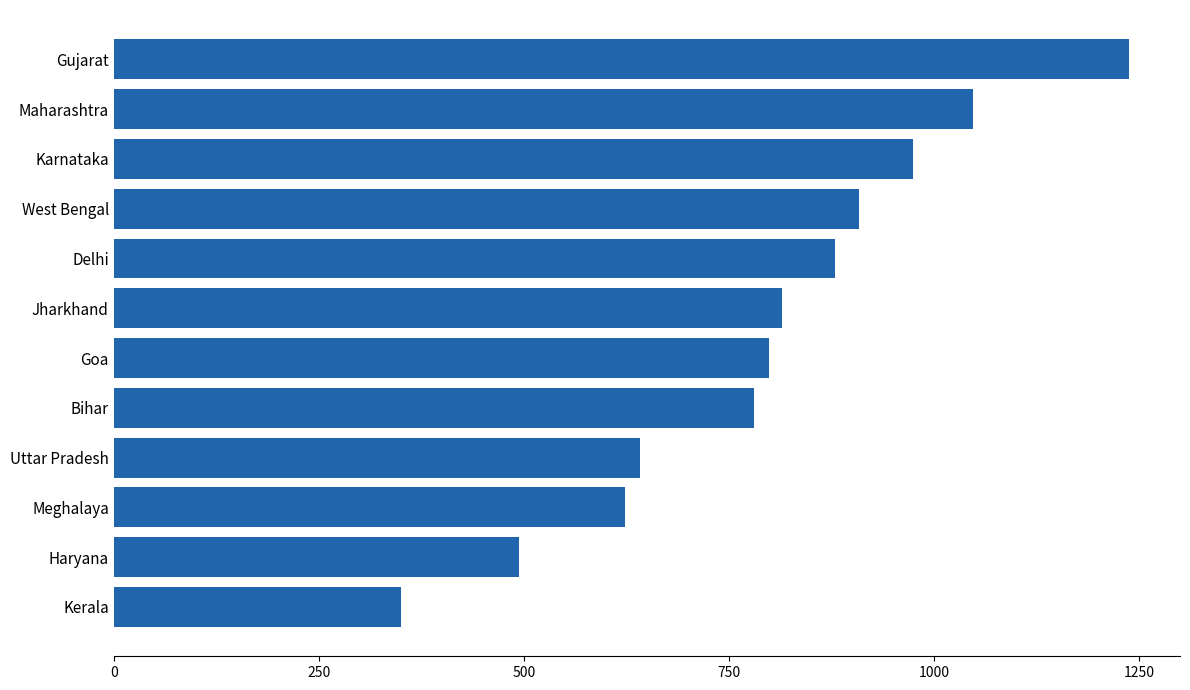

Between Kerala and Maharashtra, which is larger?

Maharashtra